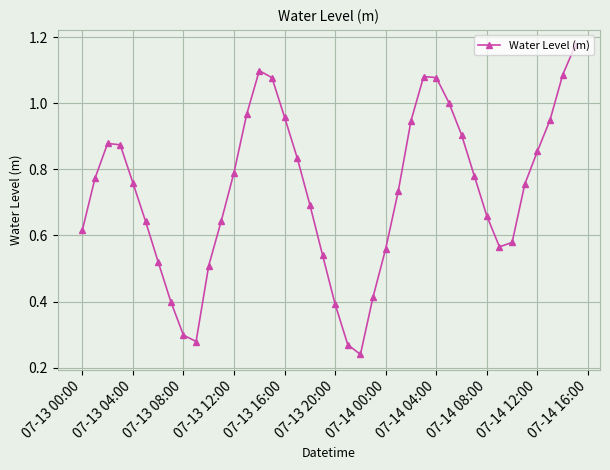

How many points are lower than both their immediate neighbors (excluding endpoints)?

3